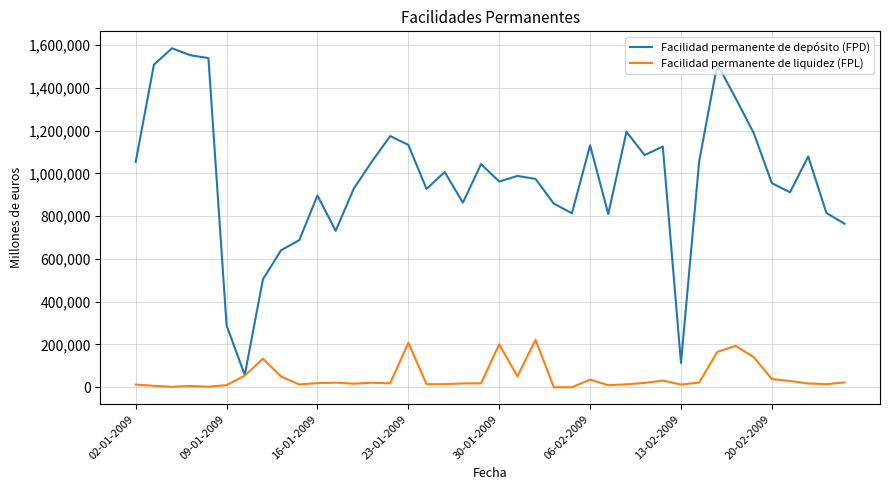

List the series in order of their peak value, lowest first.

Facilidad permanente de liquidez (FPL), Facilidad permanente de depósito (FPD)